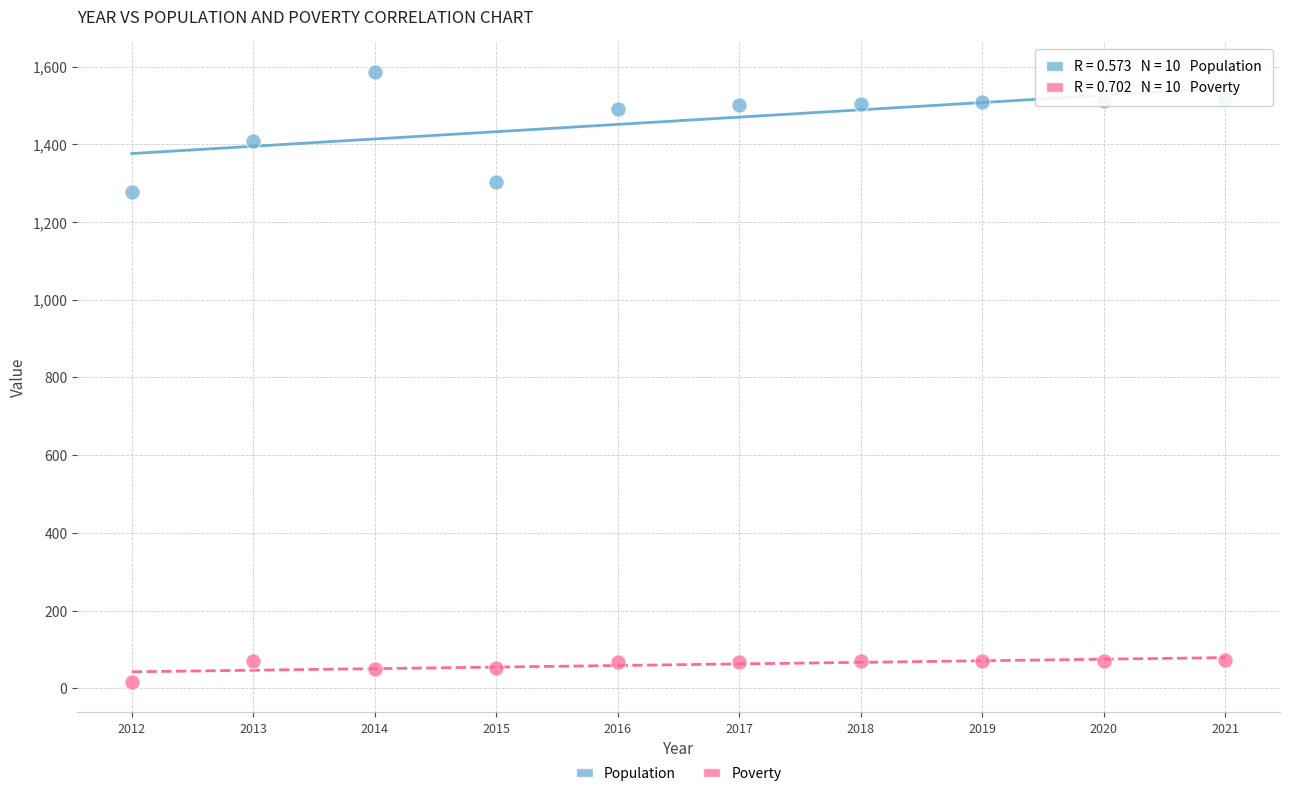

Which series reaches the minimum Y coordinate?

Poverty